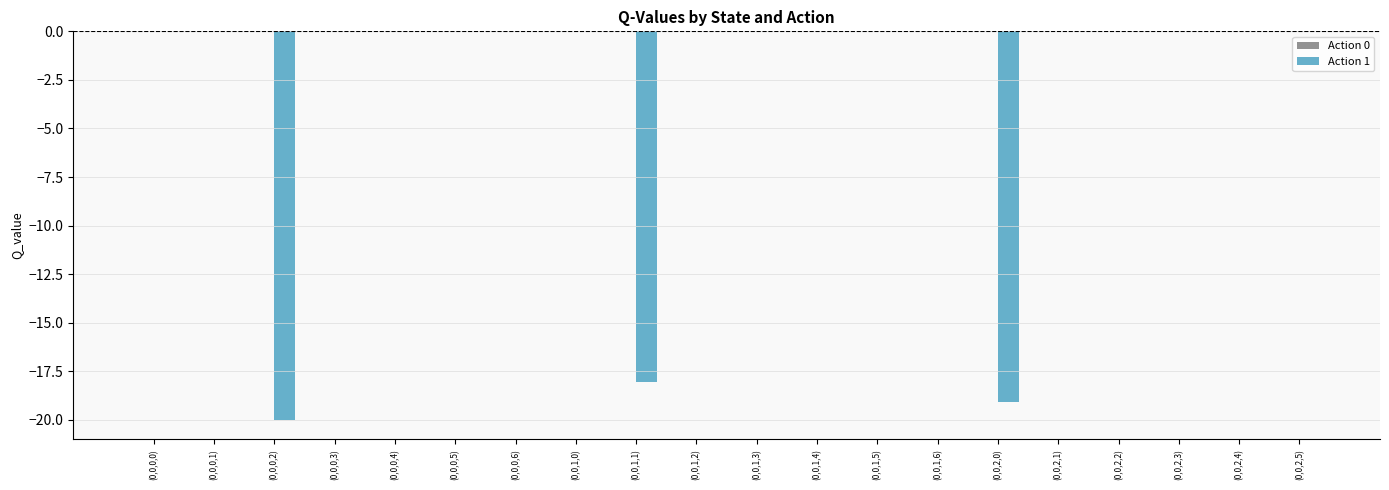

Is it true that the value at (0,0,0,6) is 12.1?

False